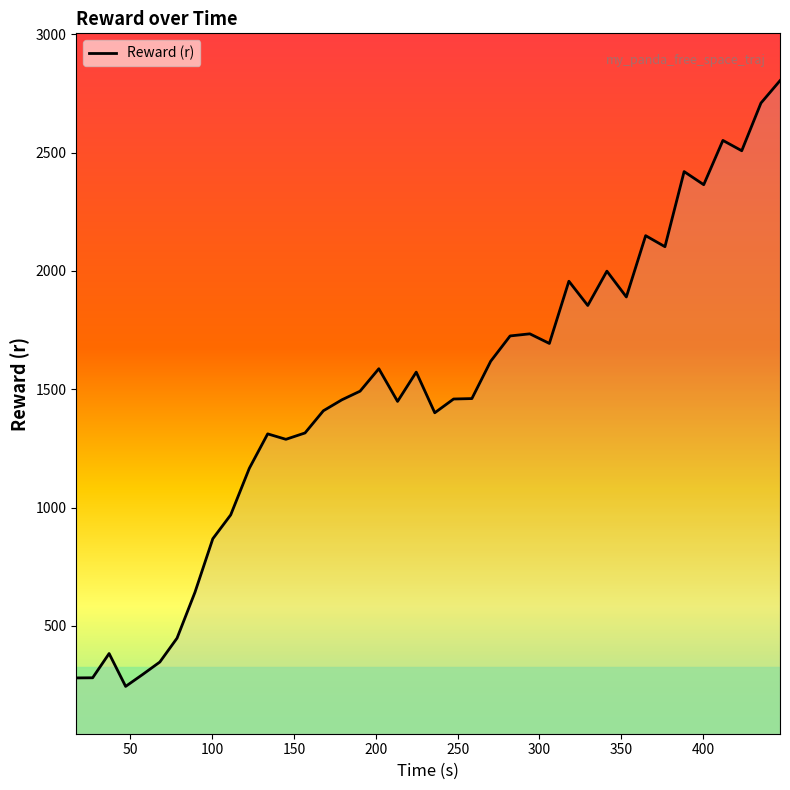

What is the difference between the maximum and minimum values?

2560.0